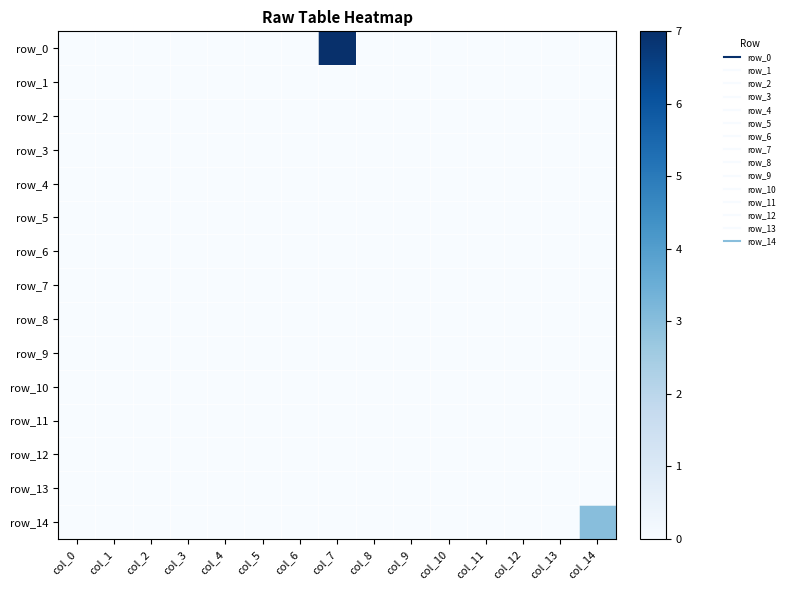

Which series changed the most between col_5 and col_8?

row_0